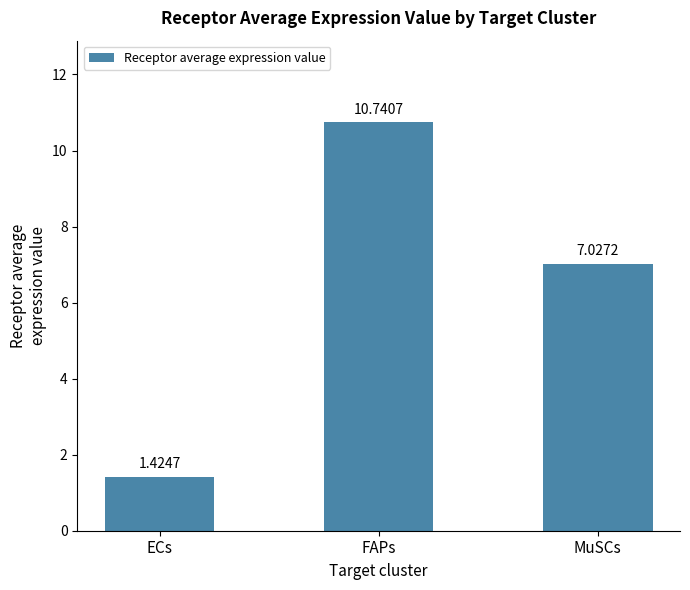

Which label corresponds to the largest value in the chart?

FAPs